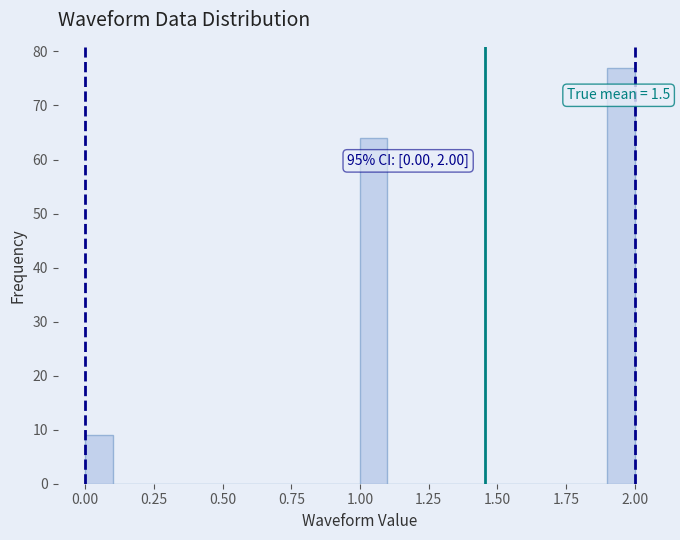

Read against the x-axis, roughly where is the centre of the tallest bar?

1.95